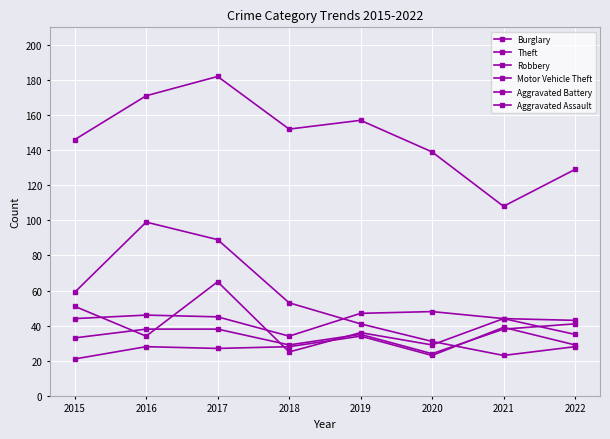

At which category is the sum across all series the highest?

2017